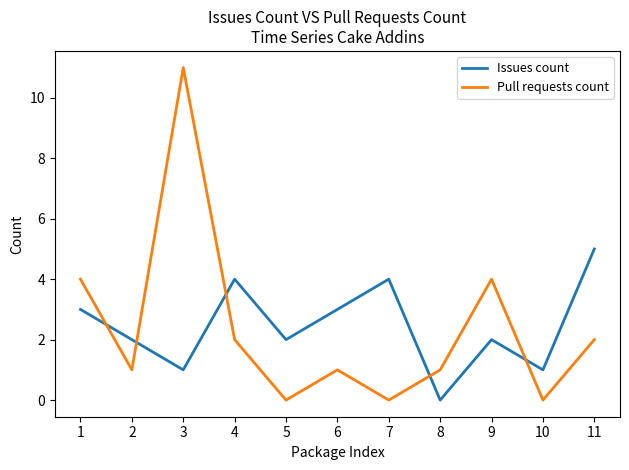

How many values in Issues count are above zero?

10